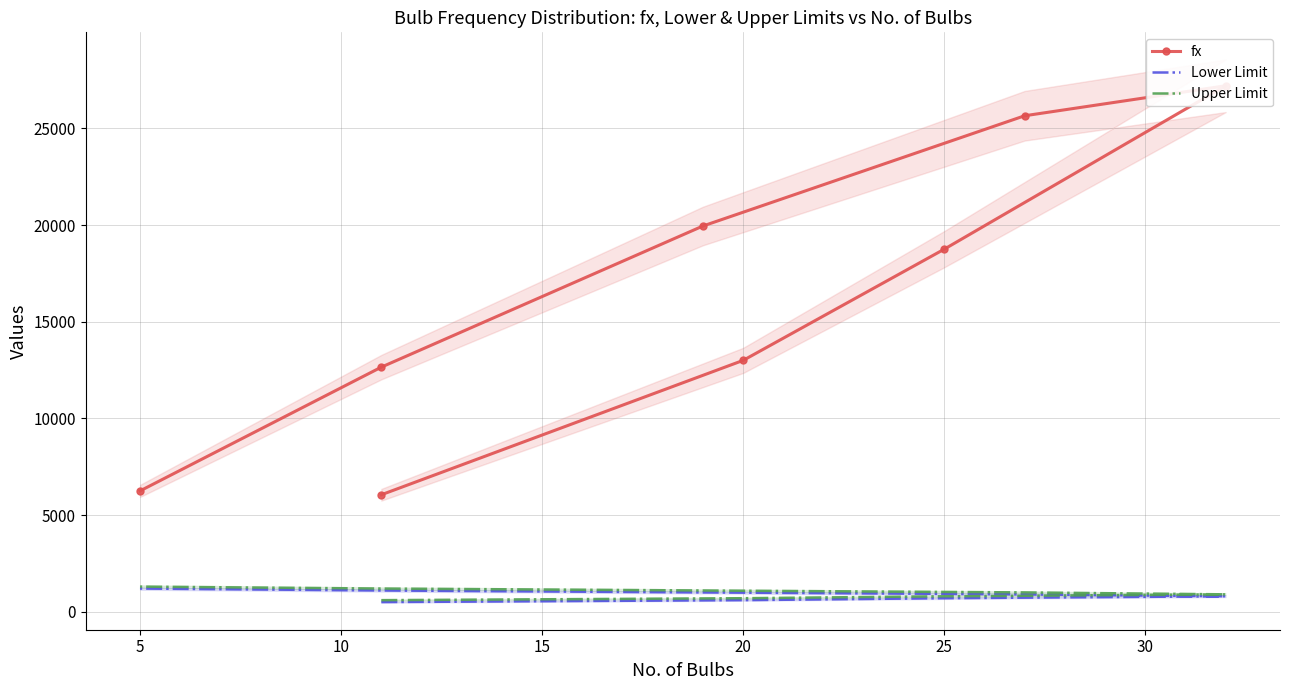

What is the average value of the fx series?

16188